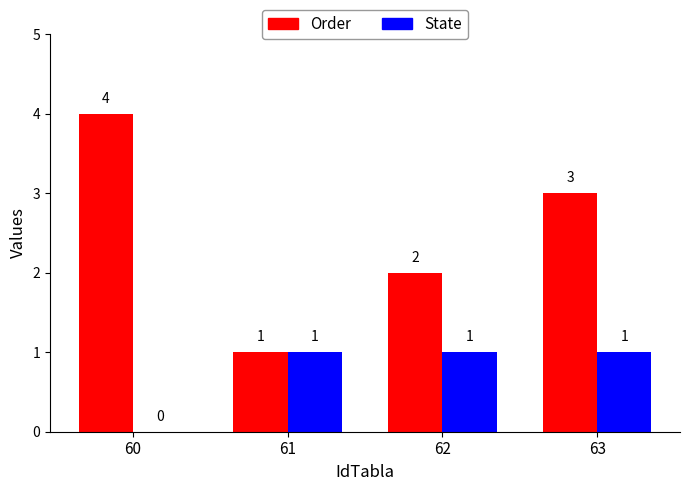

Which series has the largest total across all categories?

Order